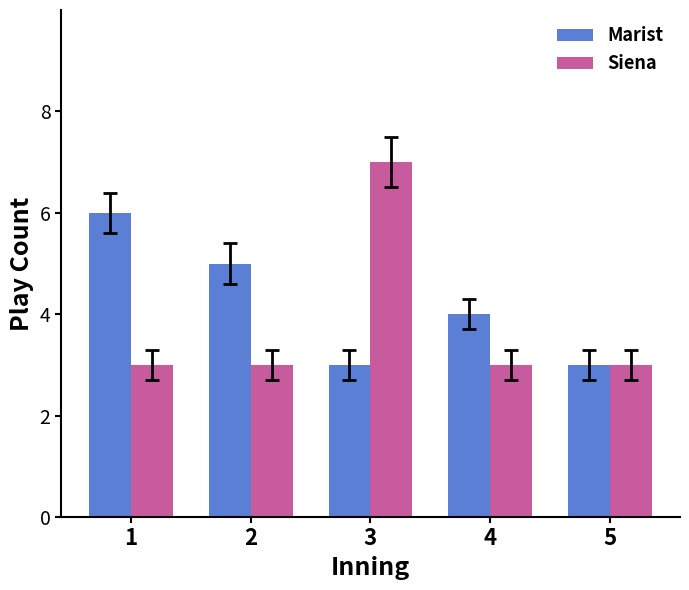

What are all the series names shown in the legend?

Marist, Siena